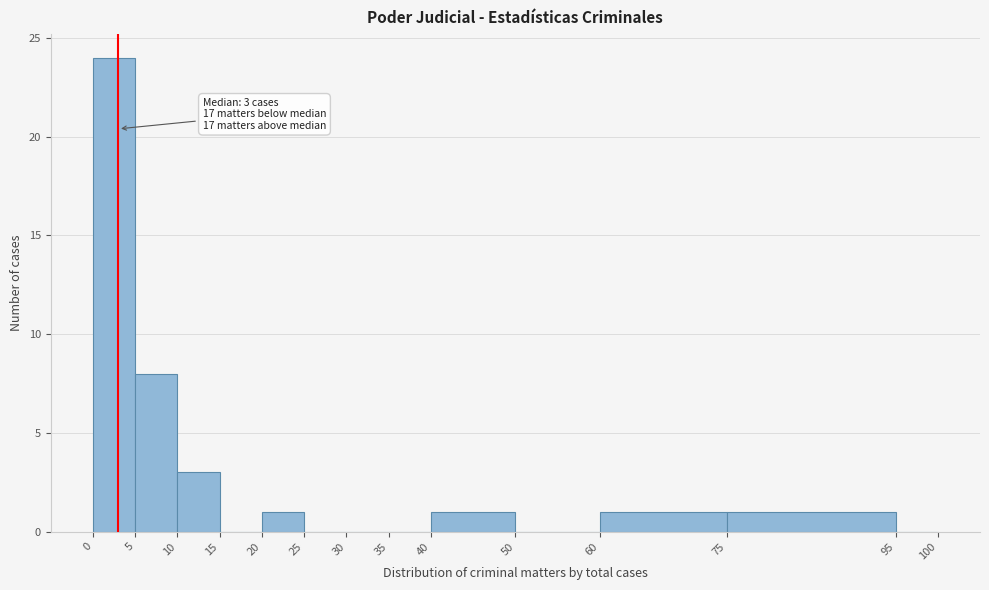

Which range on the x-axis has the tallest bar?

0 to 5